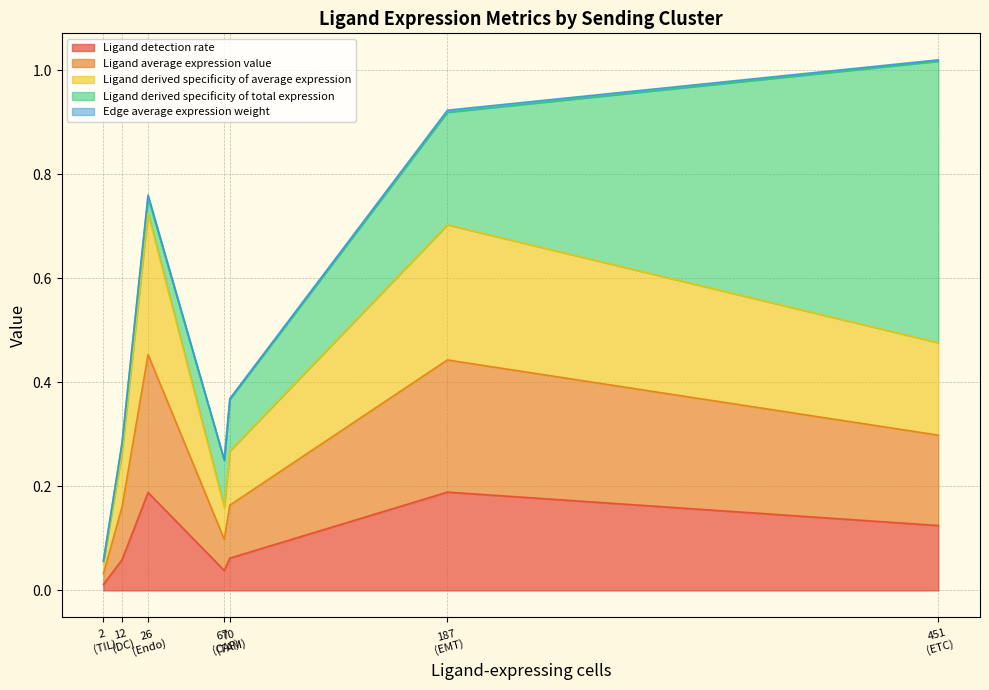

Reading right to left, what are all the values shown in this chart?

Ligand detection rate: TIL=0.0	TAM=0.1	Endo=0.2	ETC=0.1	EMT=0.2	DC=0.1	CAF=0.0
Ligand average expression value: TIL=0.0	TAM=0.1	Endo=0.3	ETC=0.2	EMT=0.3	DC=0.1	CAF=0.1
Ligand derived specificity of average expression: TIL=0.0	TAM=0.1	Endo=0.3	ETC=0.2	EMT=0.3	DC=0.1	CAF=0.1
Ligand derived specificity of total expression: TIL=0.0	TAM=0.1	Endo=0.0	ETC=0.5	EMT=0.2	DC=0.0	CAF=0.1
Edge average expression weight: TIL=0.0	TAM=0.0	Endo=0.0	ETC=0.0	EMT=0.0	DC=0.0	CAF=0.0